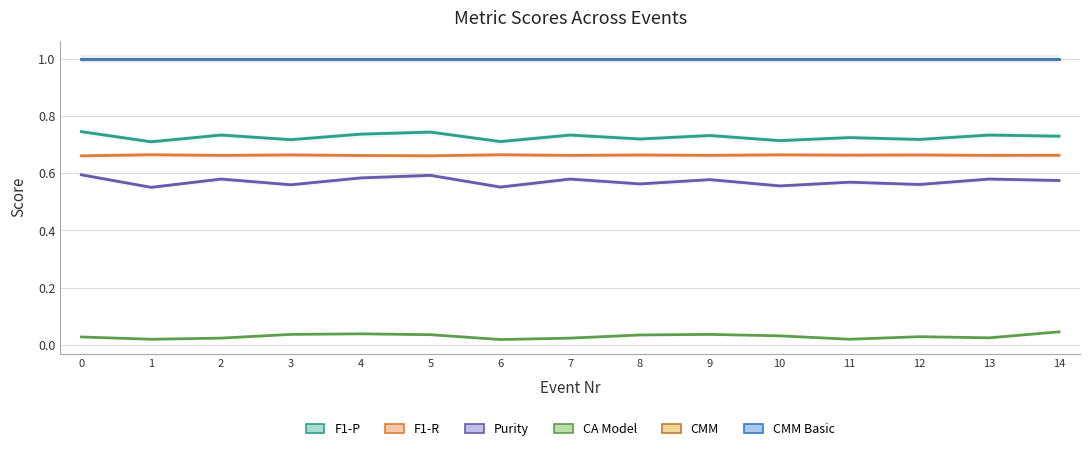

At which category is the sum across all series the highest?

5